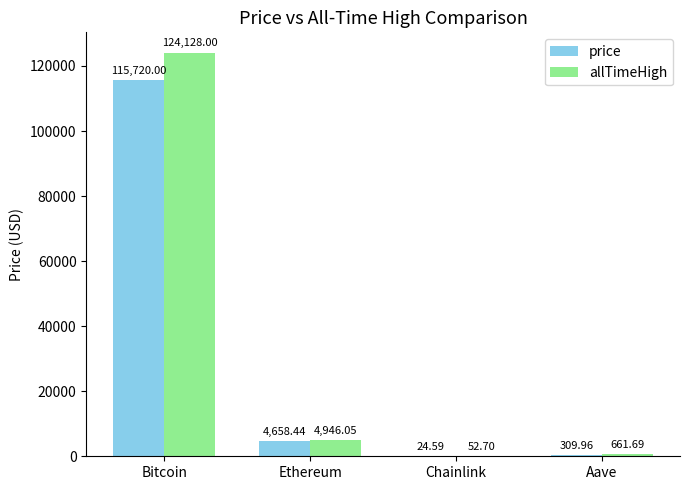

Count the number of categories in the chart.

4